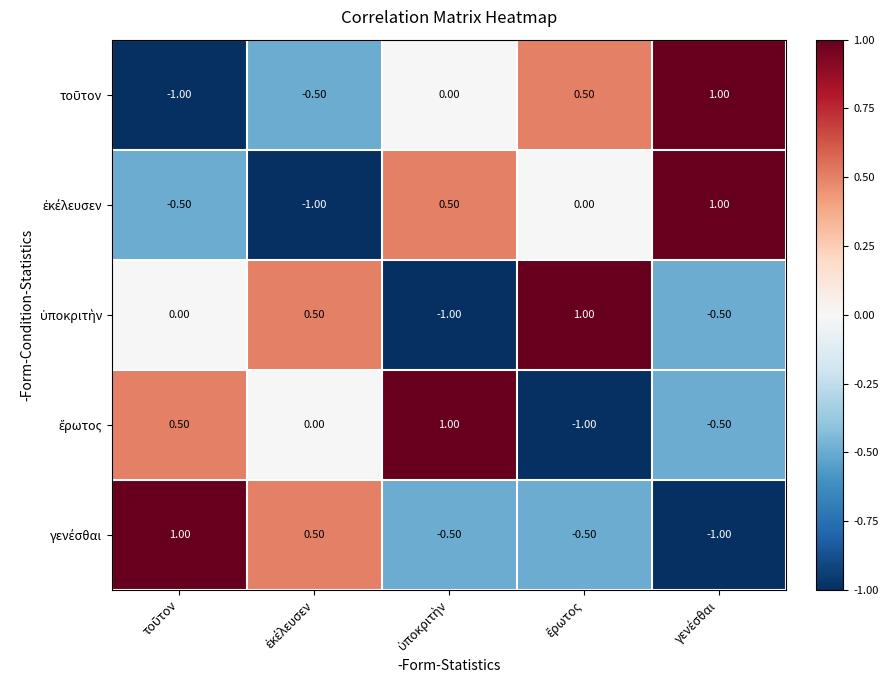

At how many categories does at least one series exceed 0?

5